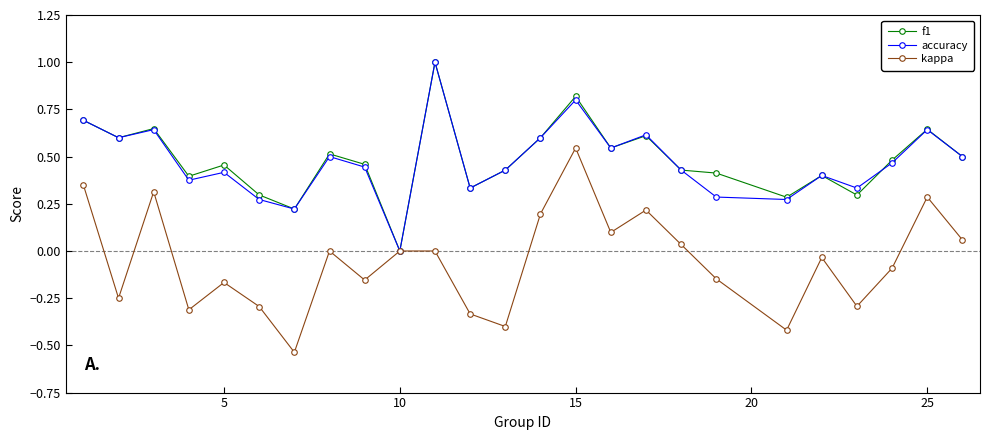

True or false: f1 has more than 2 interior local peaks.

True